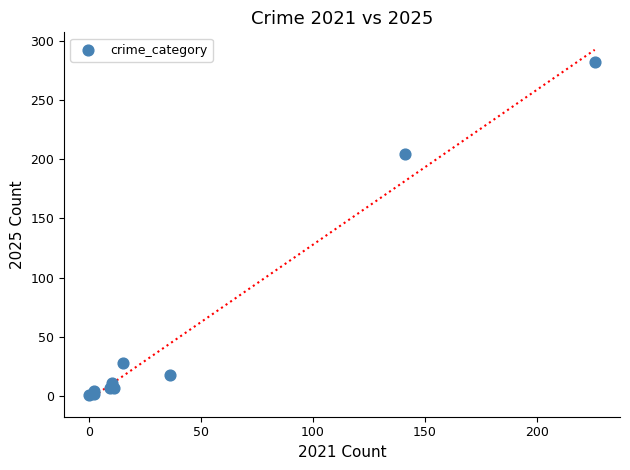

What Y value in the scatter plot is closest to 141?

204